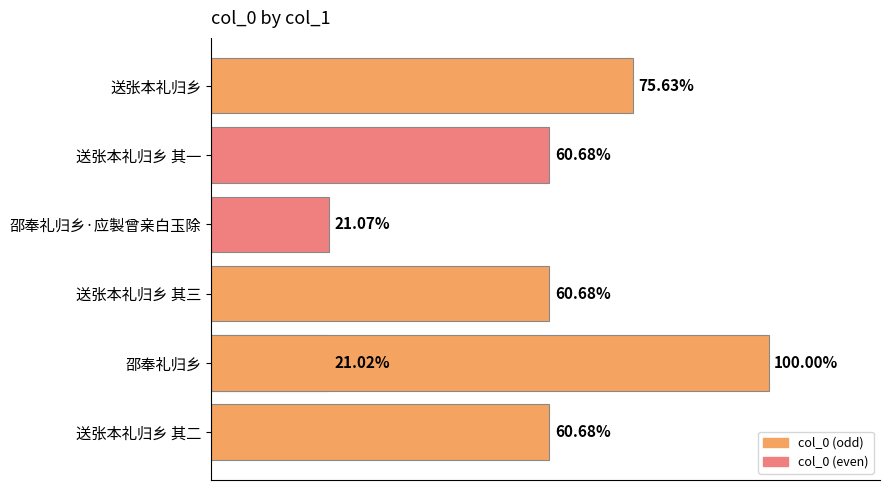

How many values exceed 555886?

3